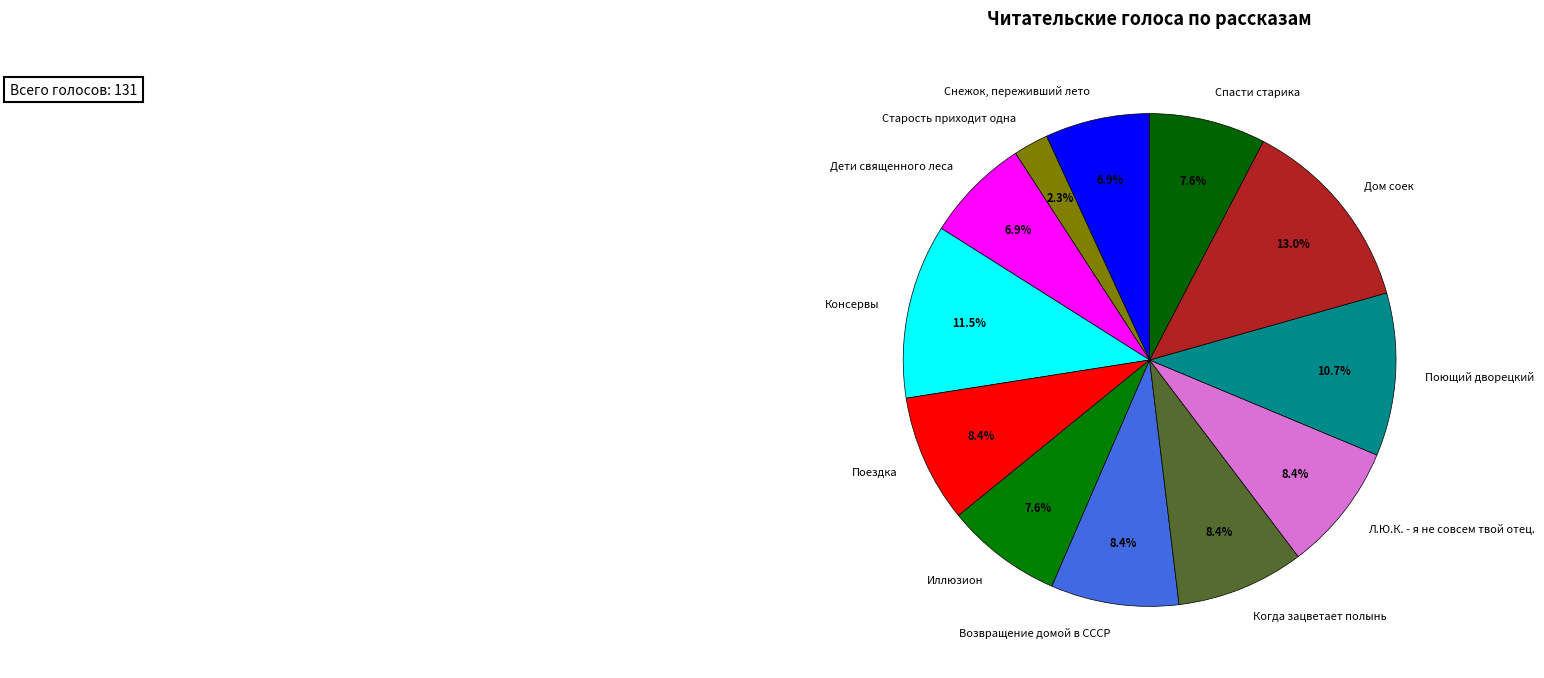

Which category has the smallest portion of the pie?

Старость приходит одна